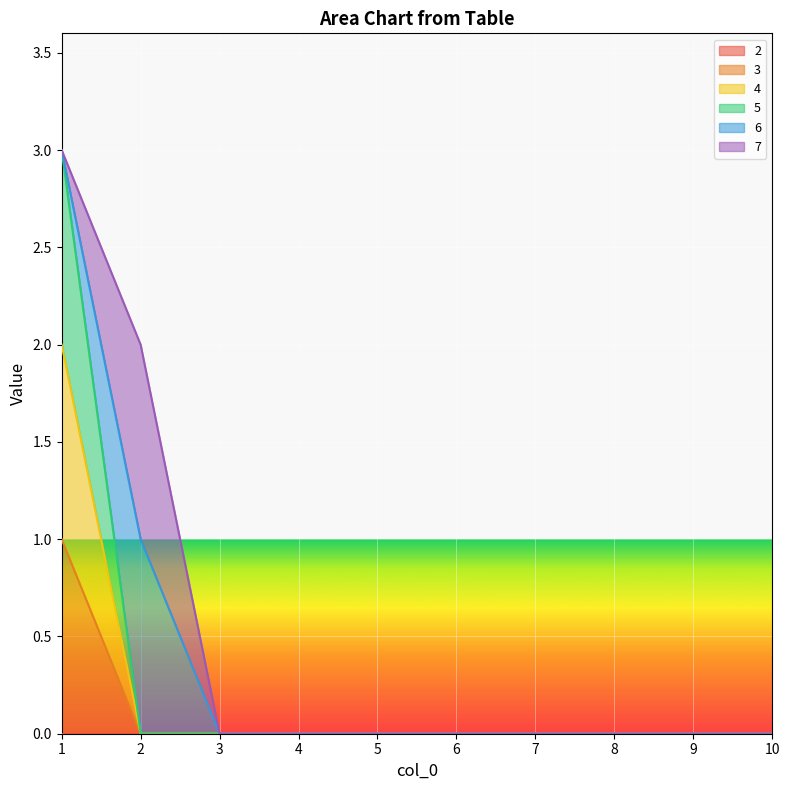

How many categories are shown in the chart?

10